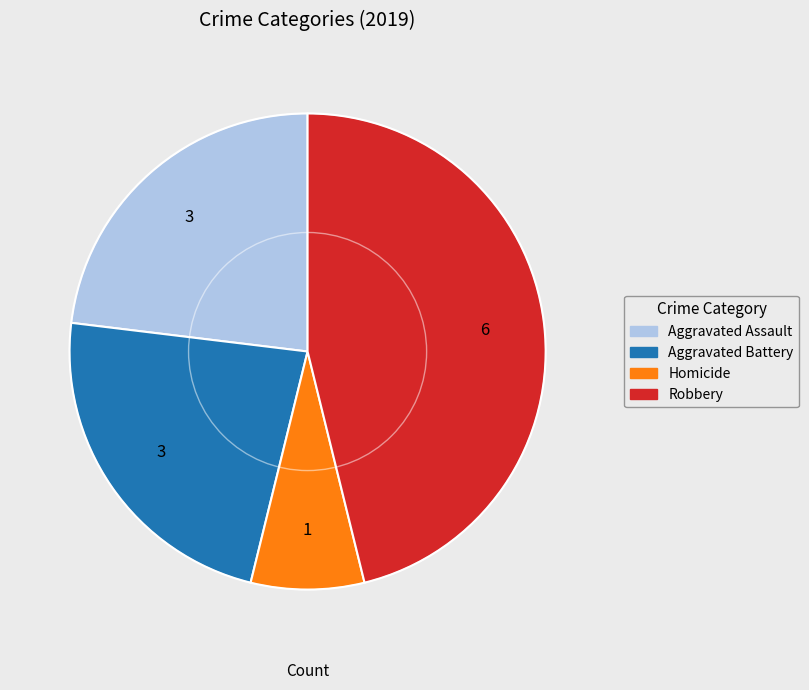

Does any single category account for the majority?

No